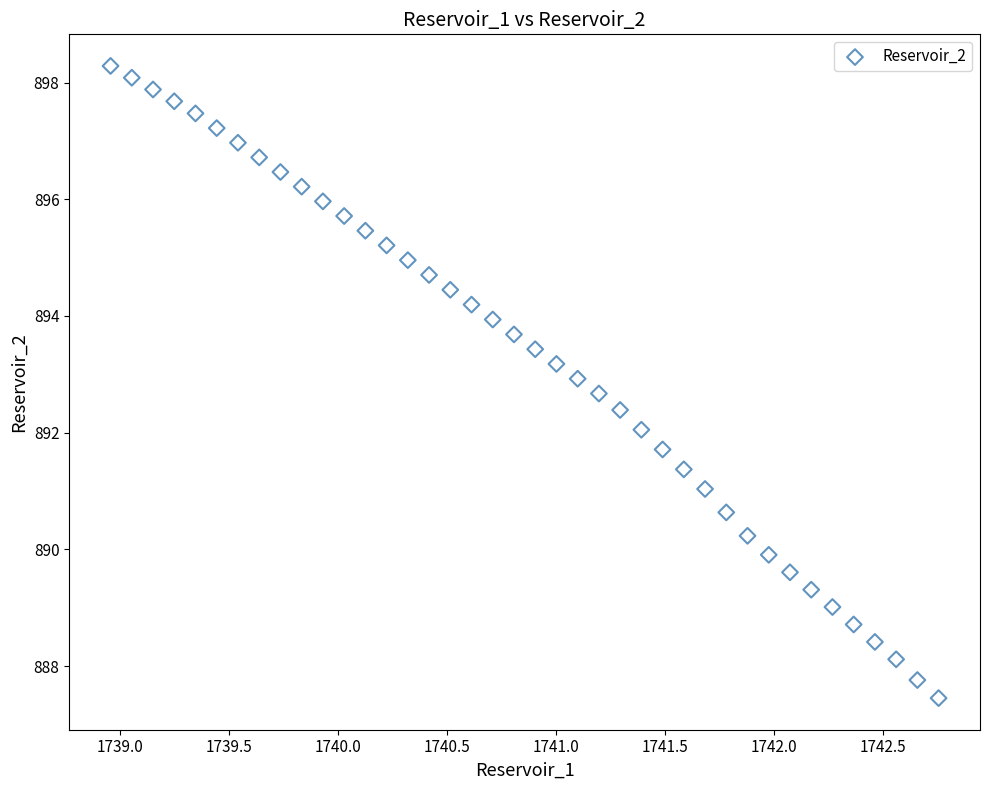

What is the range of Y values (max minus min)?

10.8